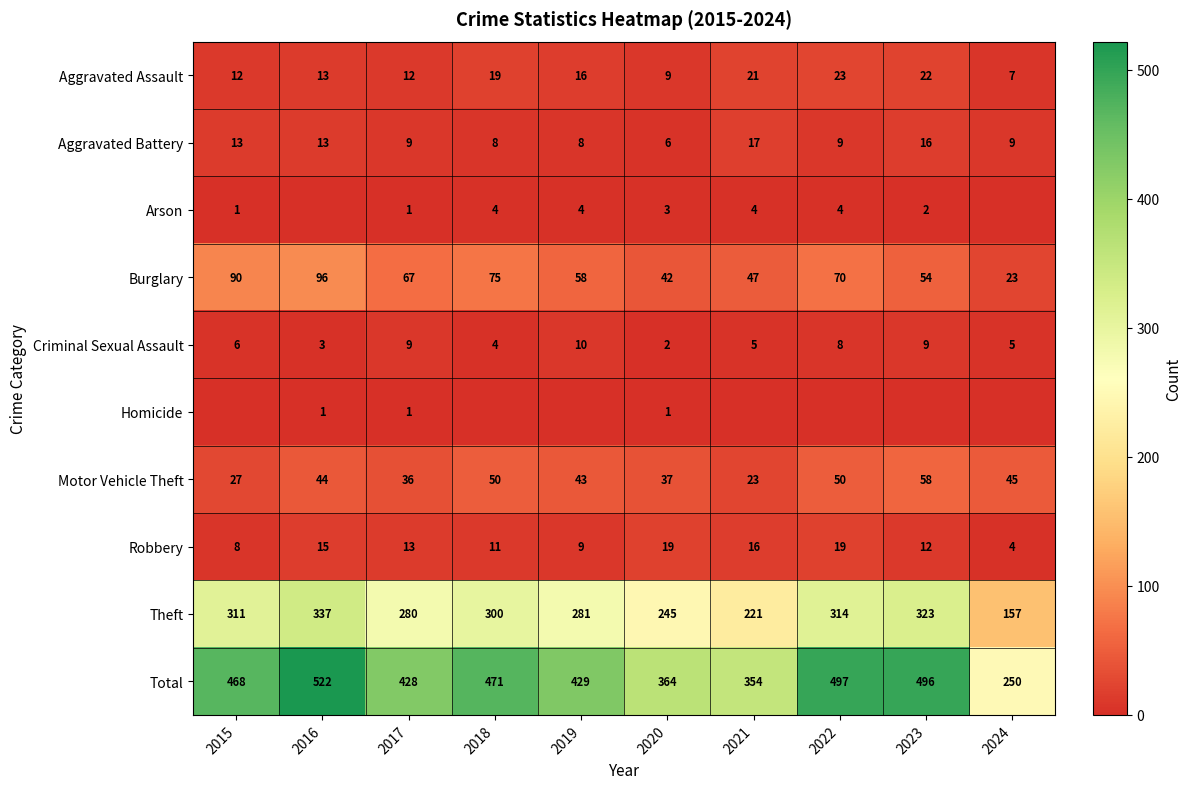

What is the highest value of the Motor Vehicle Theft series?

58